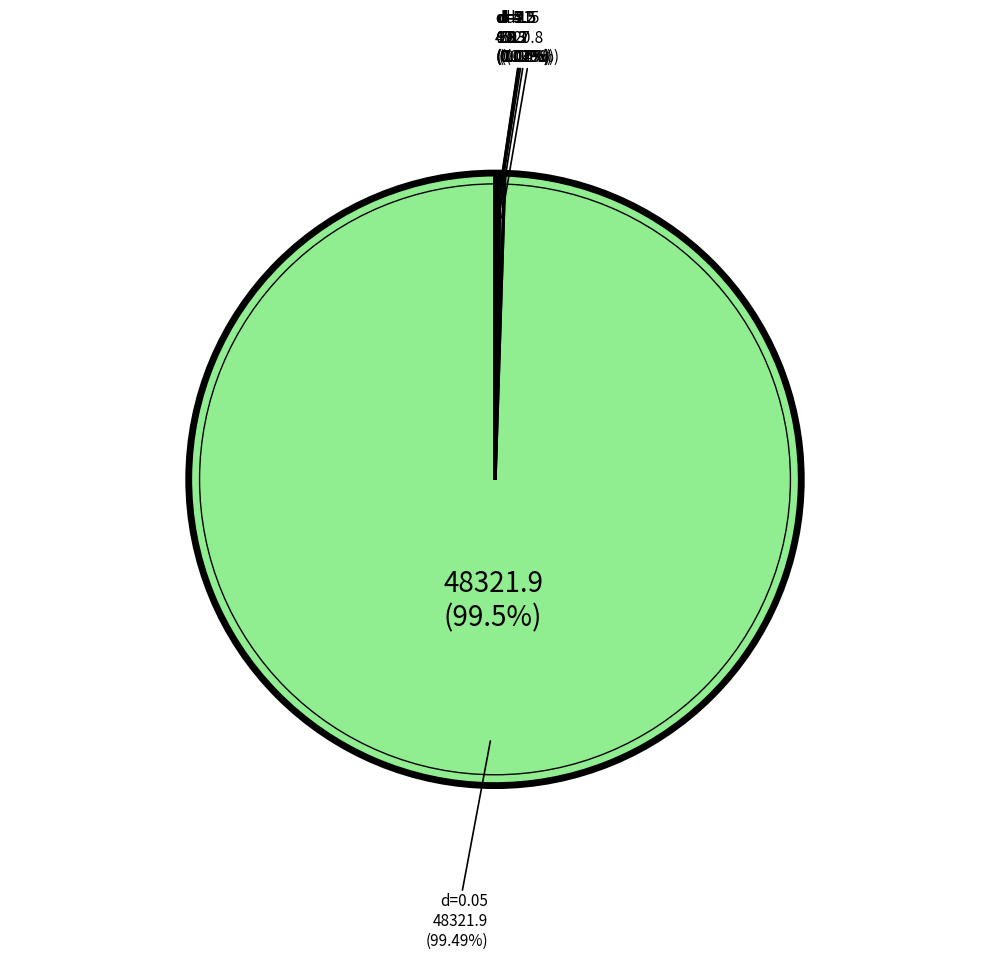

Is 0.05 the majority of the pie?

Yes